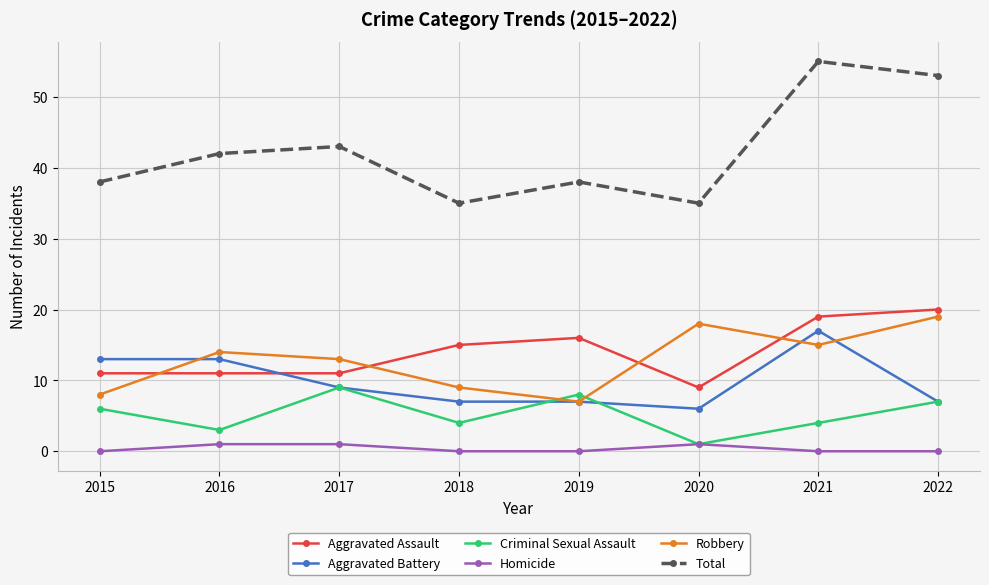

True or false: Aggravated Assault has more than 0 interior local peaks.

True